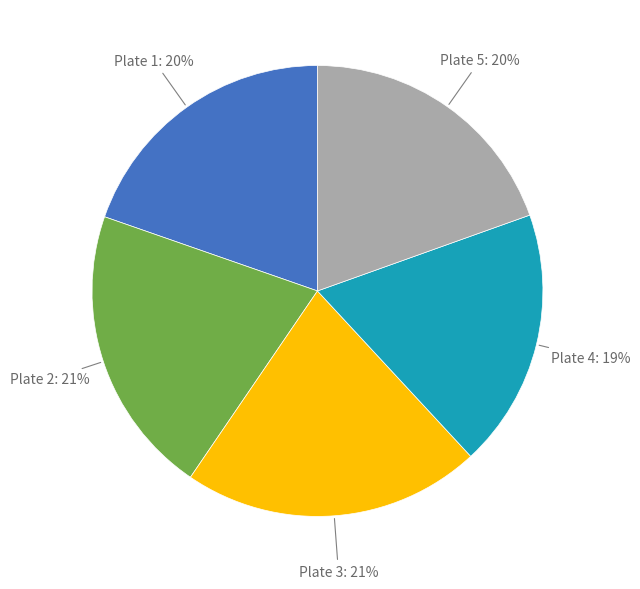

Do Plate 3 and Plate 4 together represent more than half of the pie?

No